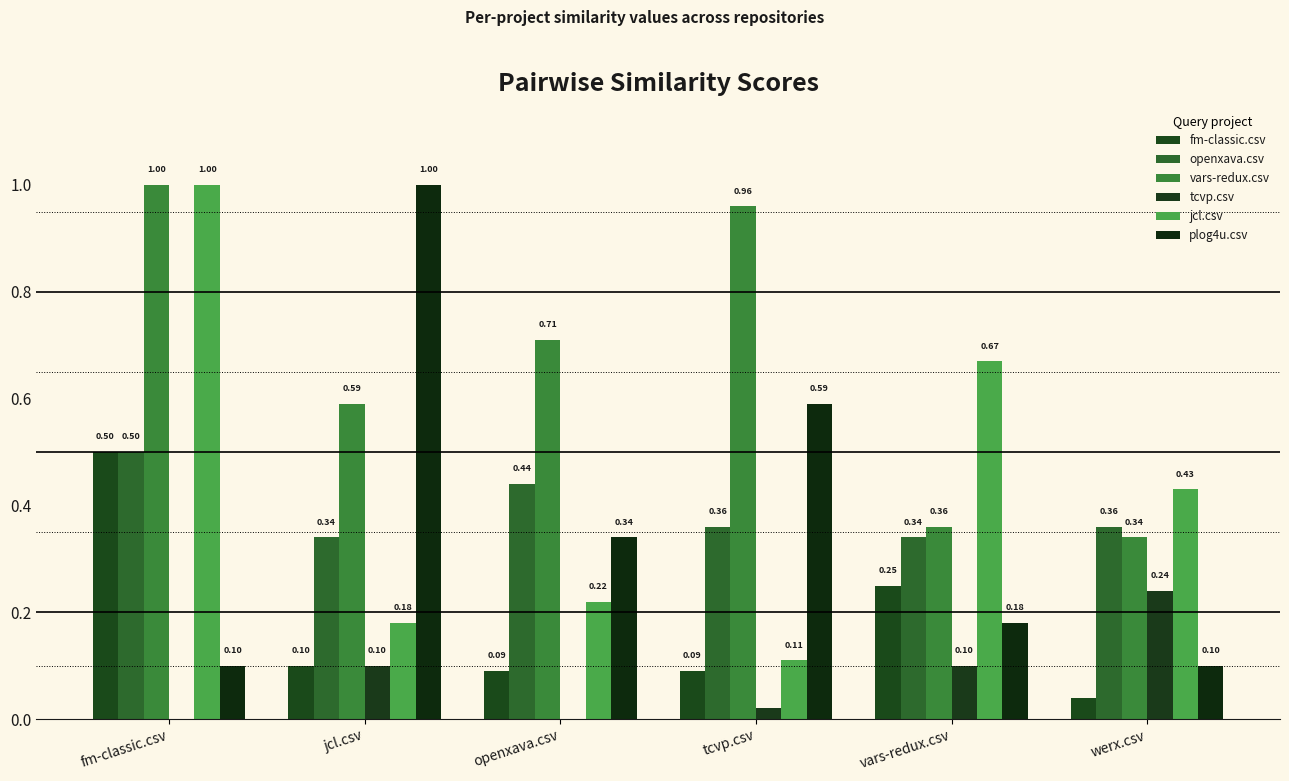

What is the maximum value for plog4u.csv?

1.0